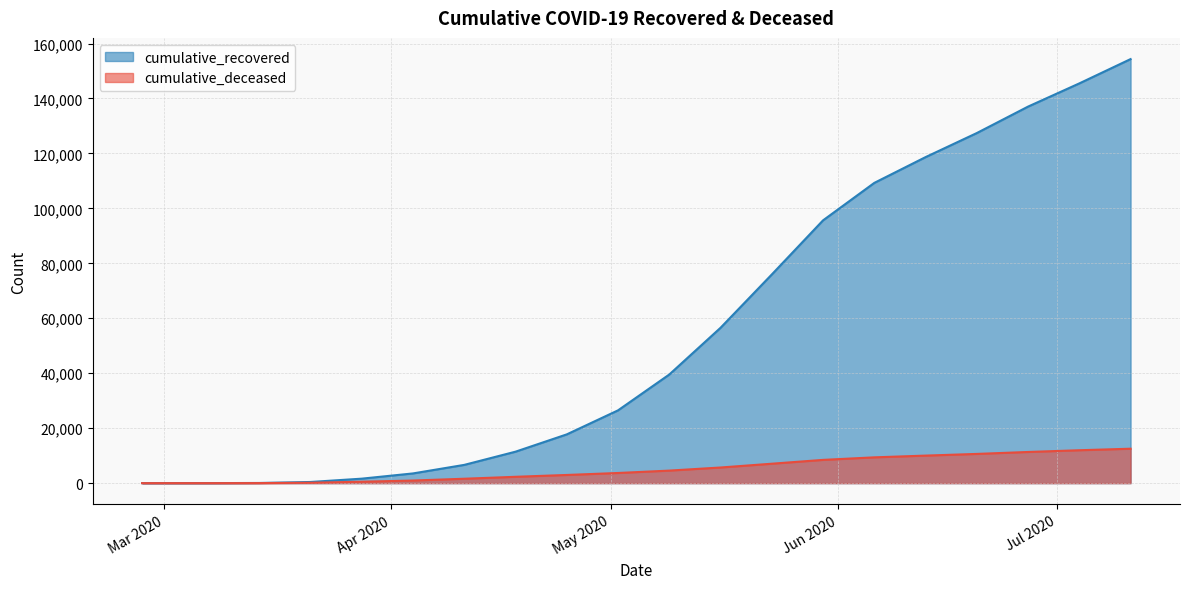

True or false: cumulative_recovered and cumulative_deceased intersect in this chart.

False